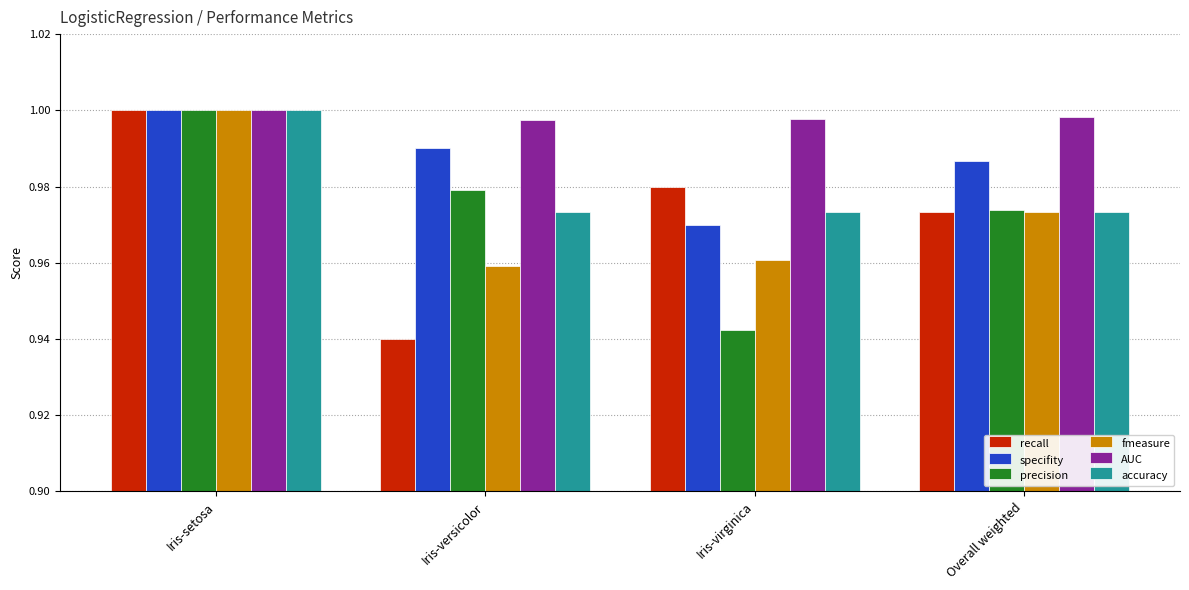

How many bars are there in total?

24